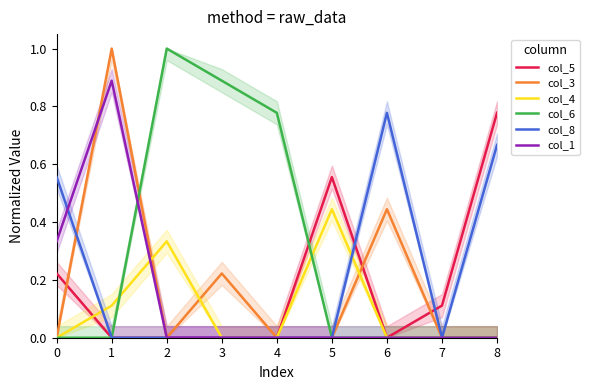

What is the total value across all series at 0?

1.1